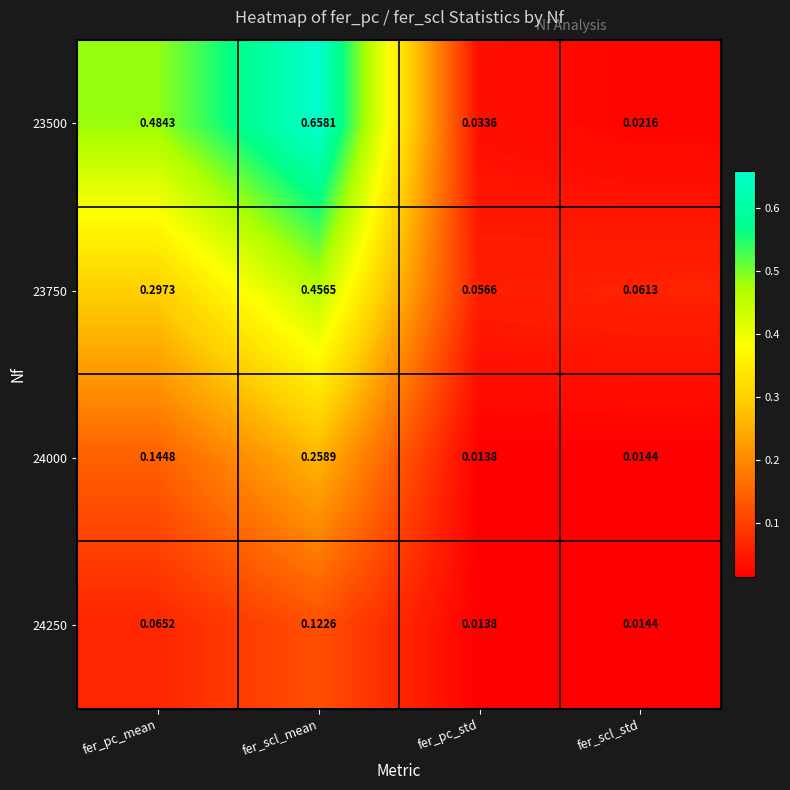

Rank the series by their average value, from highest to lowest.

23500, 23750, 24000, 24250